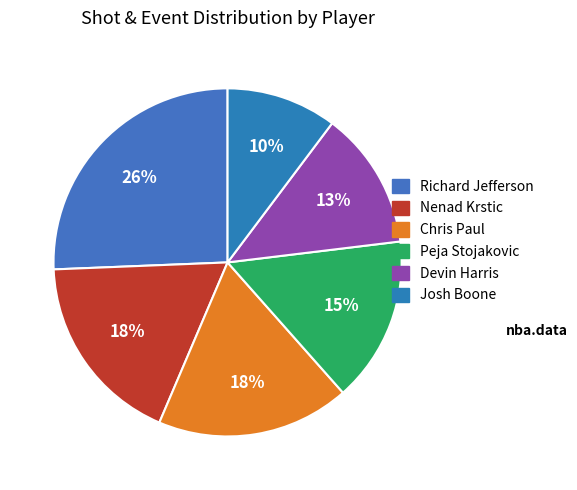

How many segments does this pie chart have?

6